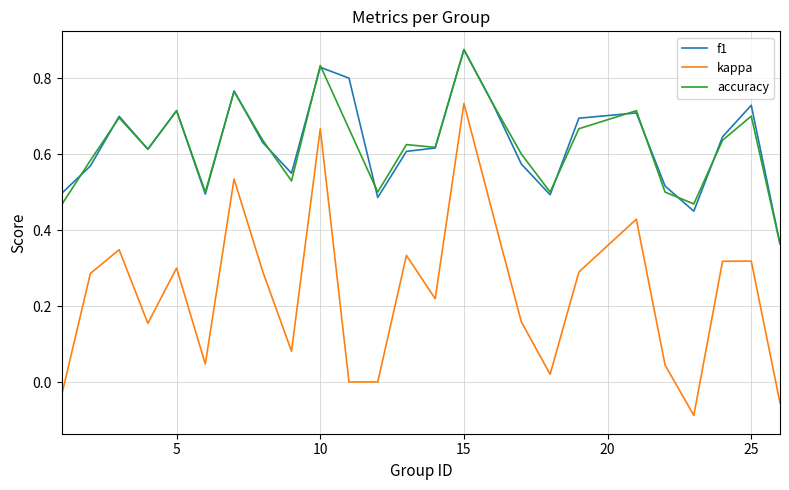

How many interior local valleys does the f1 series have?

6